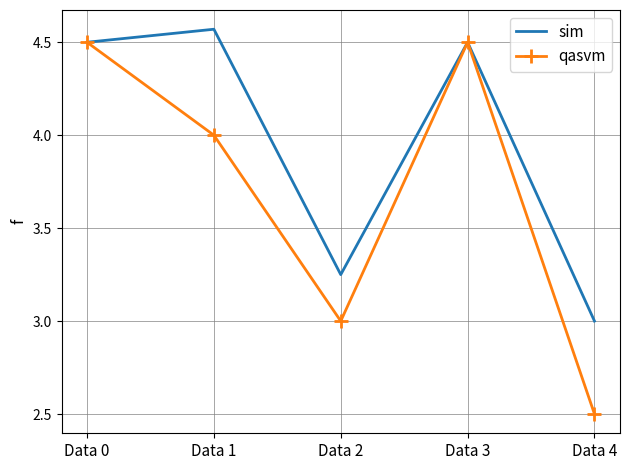

Which label corresponds to the smallest value in the chart?

Data 4